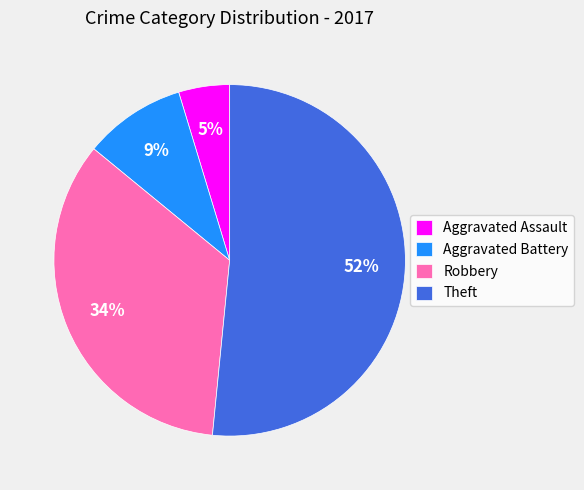

Which has a higher value, Robbery or Aggravated Assault?

Robbery